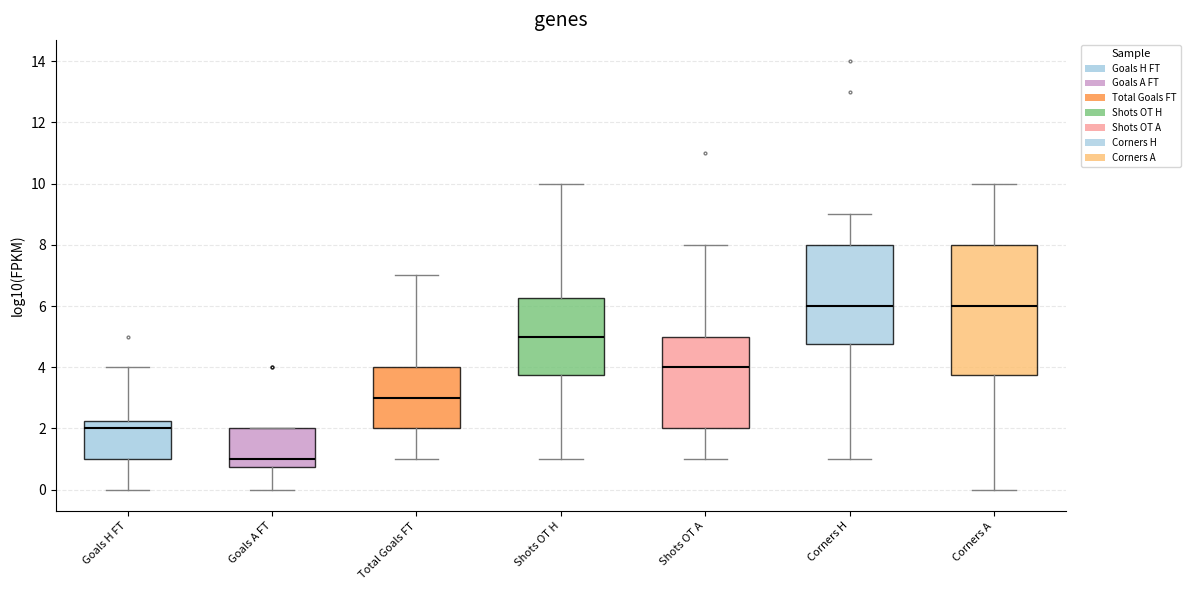

Which box is the tallest, from its lower edge to its upper edge?

Corners A